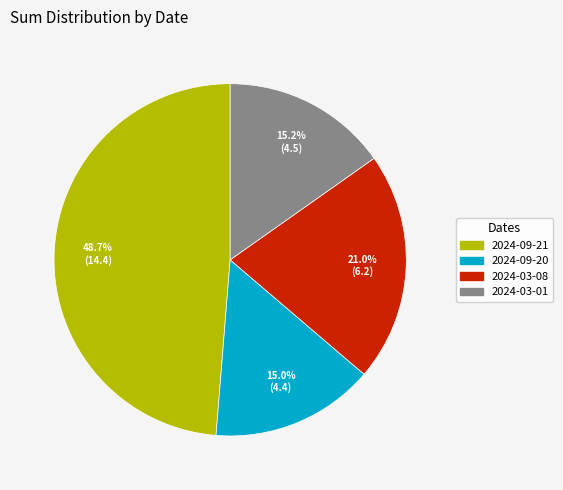

How many slices are in this pie chart?

4